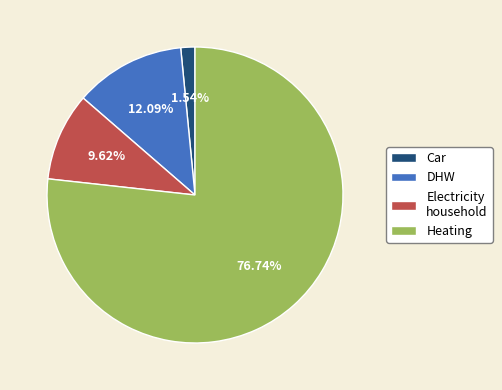

Do Electricity household and Car together represent more than half of the pie?

No